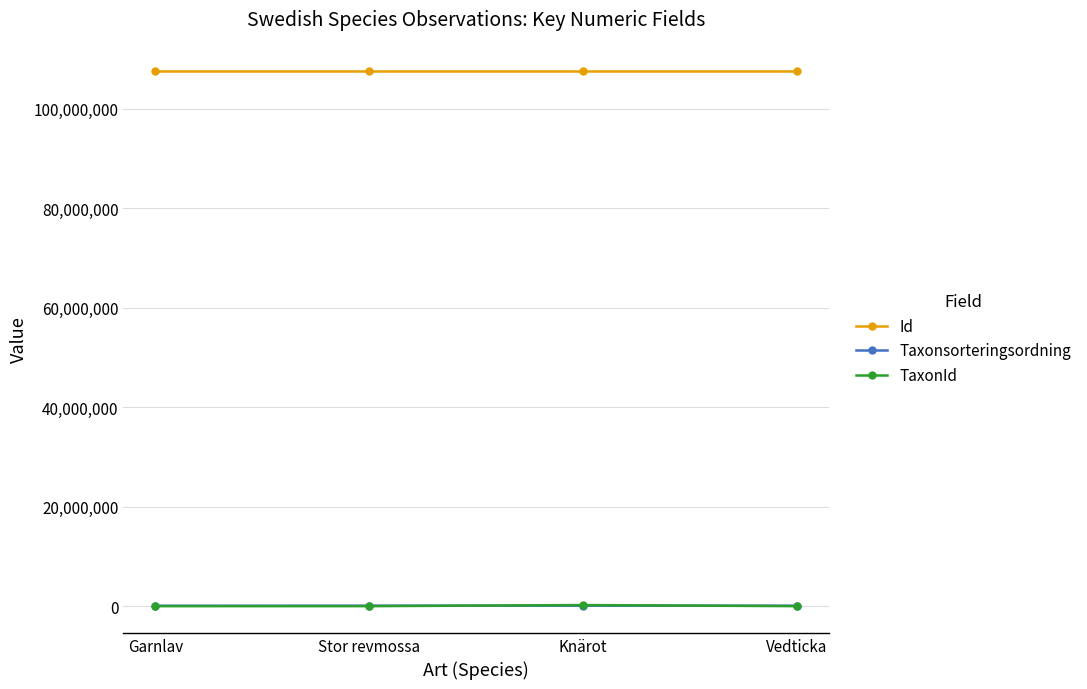

How many categories are shown in the chart?

4